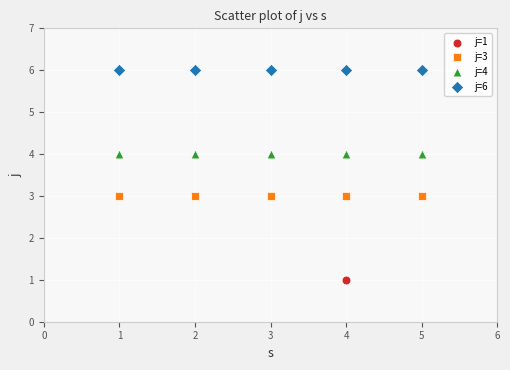

Which series reaches the minimum Y coordinate?

j=1